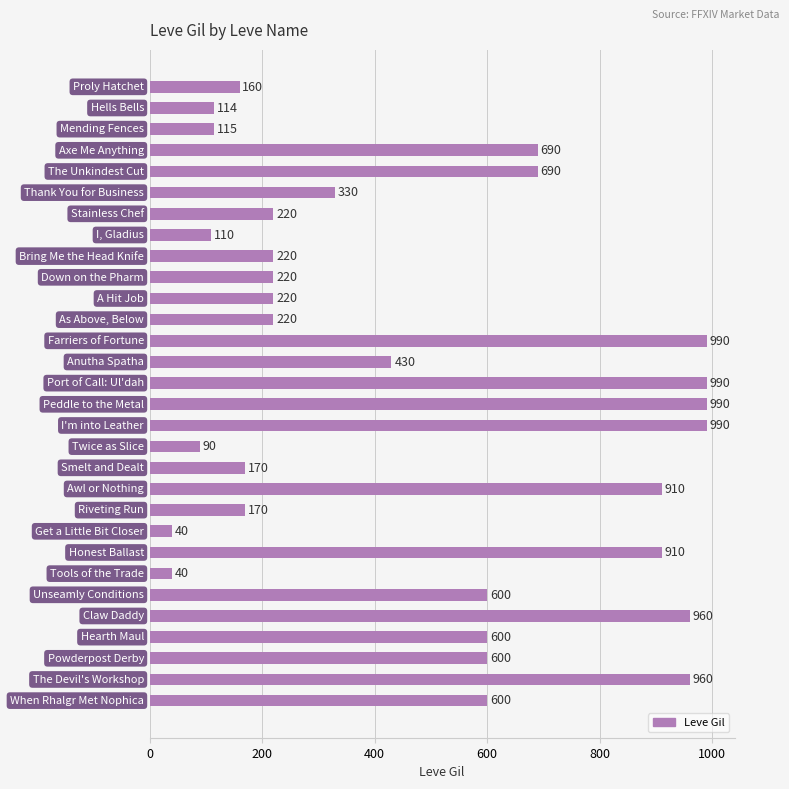

What is the greatest value displayed?

990